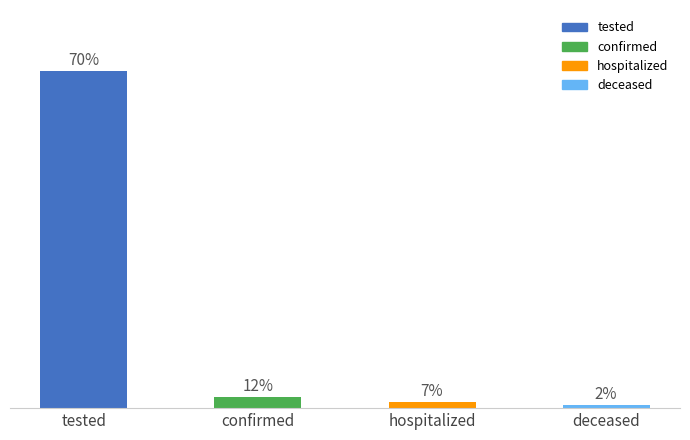

Is it true that the value at hospitalized is 30?

False